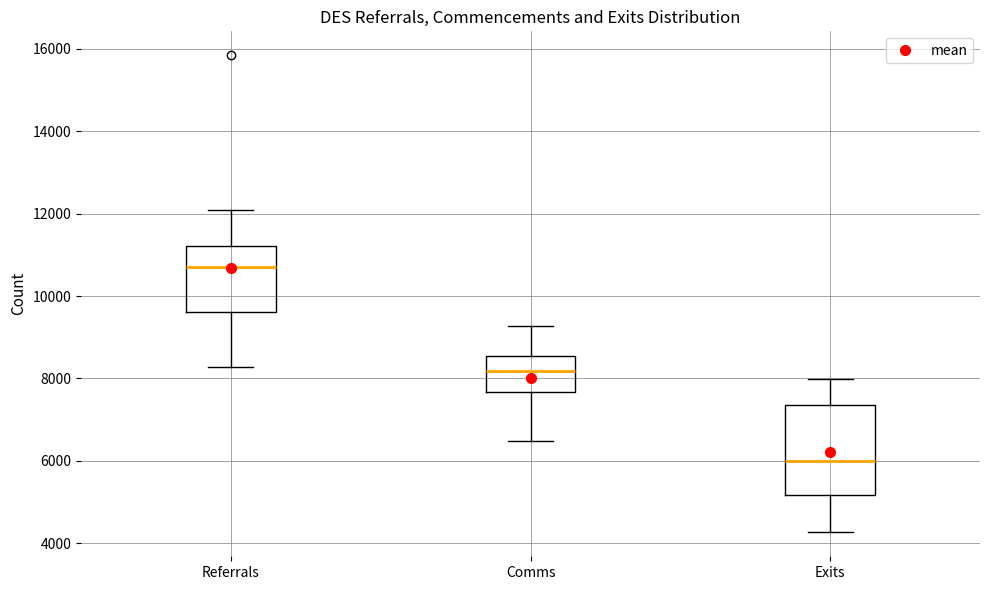

Comparing the boxes themselves (not the whiskers), which one is the tallest?

Exits